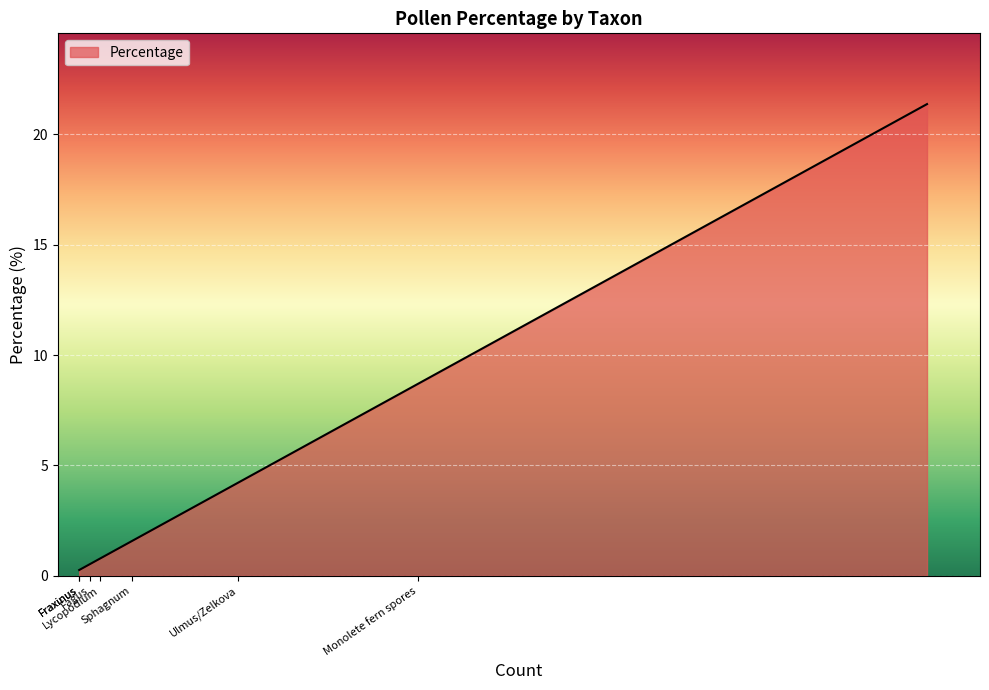

What is the difference between the maximum and minimum values?

21.1